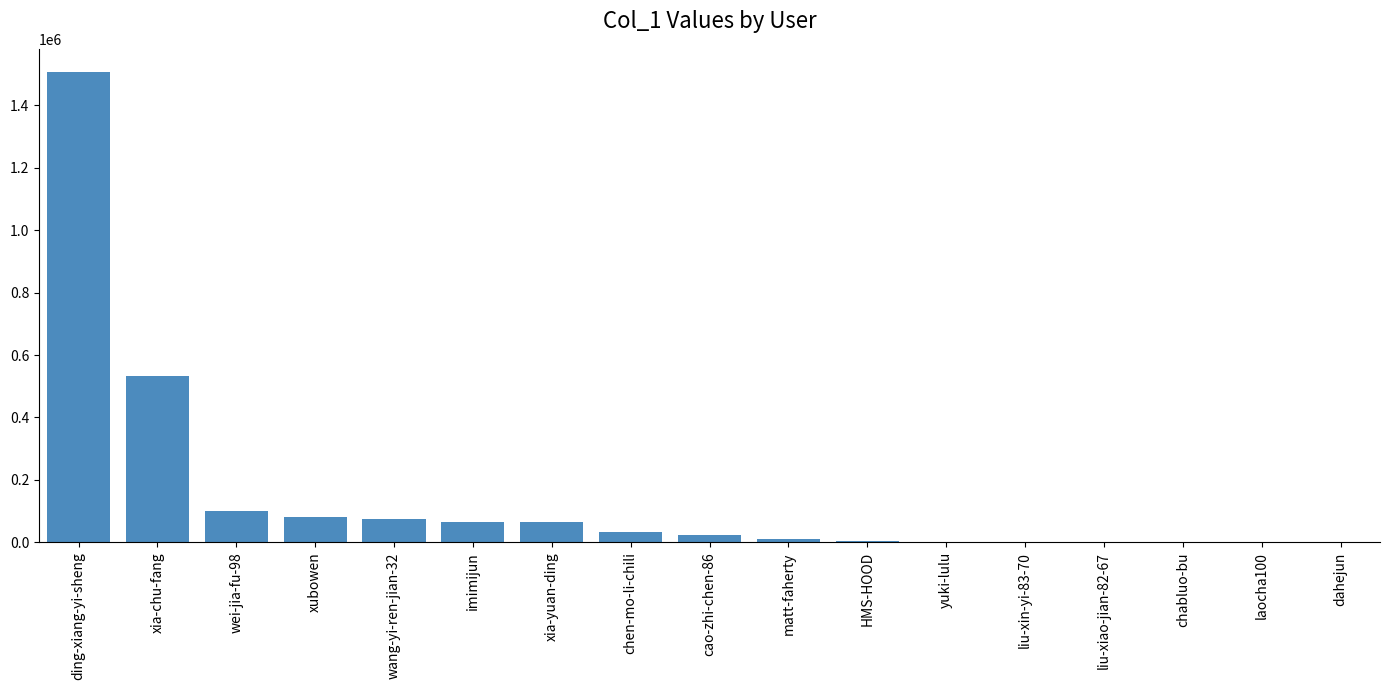

What is the change in value from wei-jia-fu-98 to liu-xin-yi-83-70?

-99024